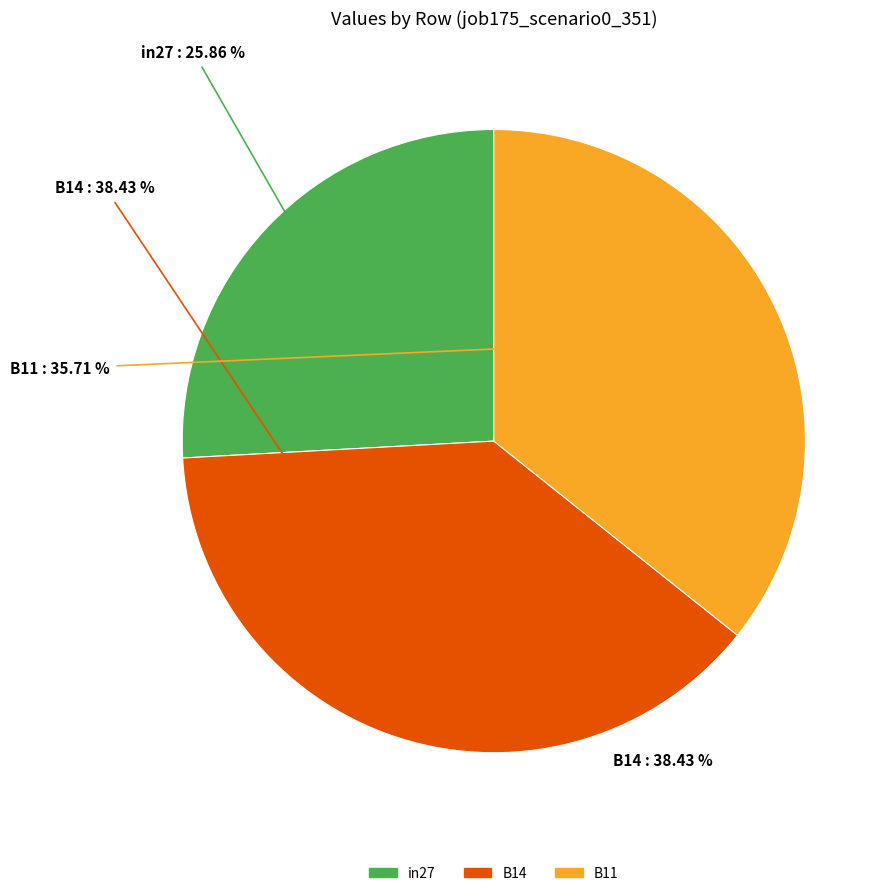

Between B14 and B11, which is larger?

B14